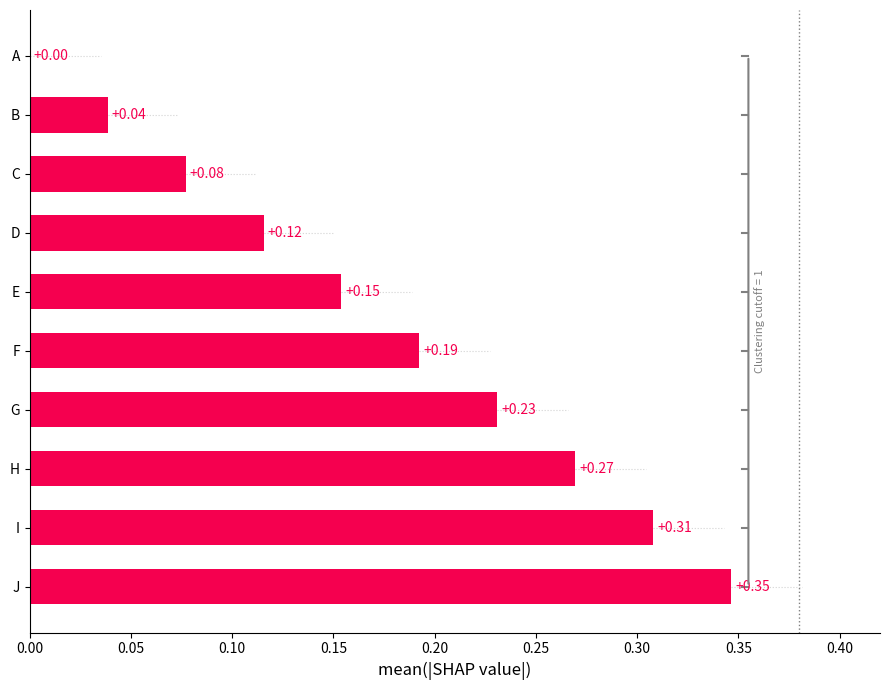

Which category has the highest value across all series?

J